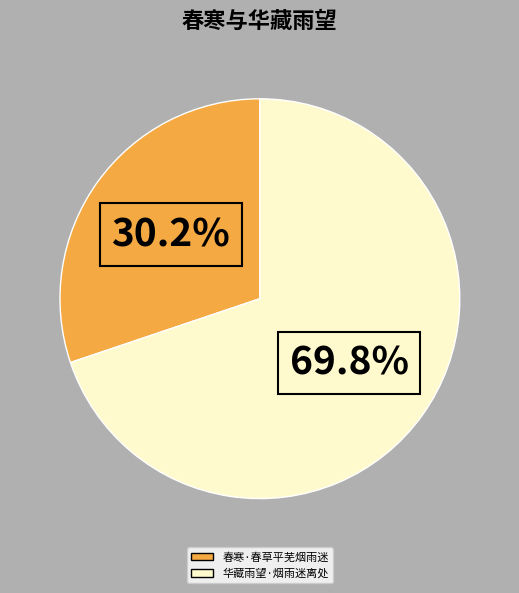

Approximately how many times larger is the value at 春寒·春草平芜烟雨迷 compared to 华藏雨望·烟雨迷离处?

0.4